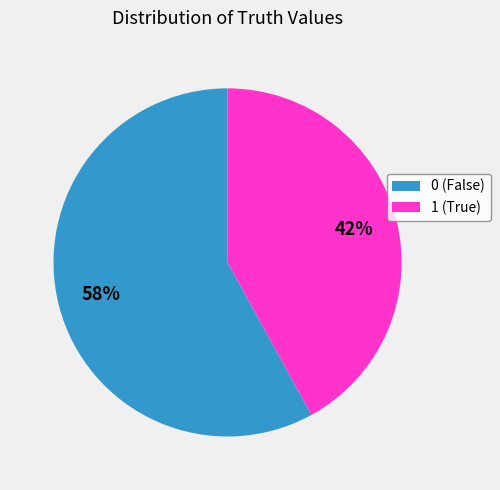

What is the ratio of the value at 1 (True) to the value at 0 (False)?

0.7